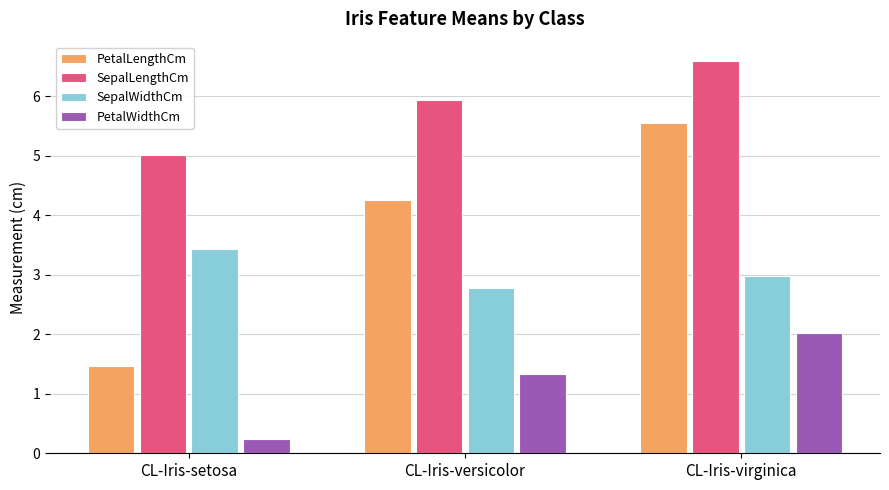

The PetalWidthCm series shows 1.3 at CL-Iris-versicolor. True or false?

True